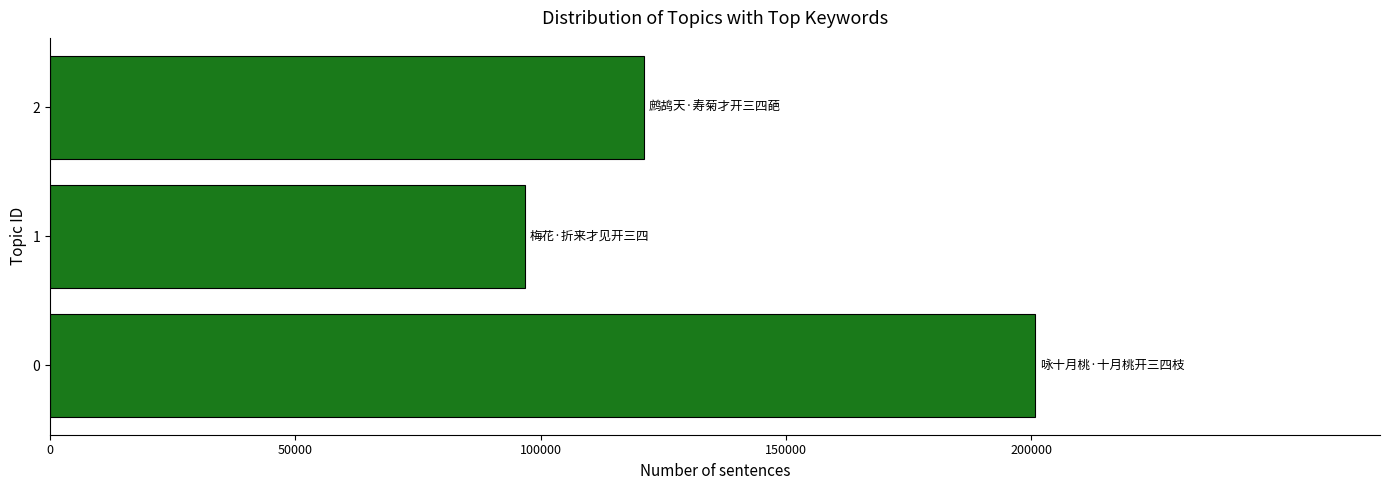

Approximately how many times larger is the value at 1 compared to 0?

0.5